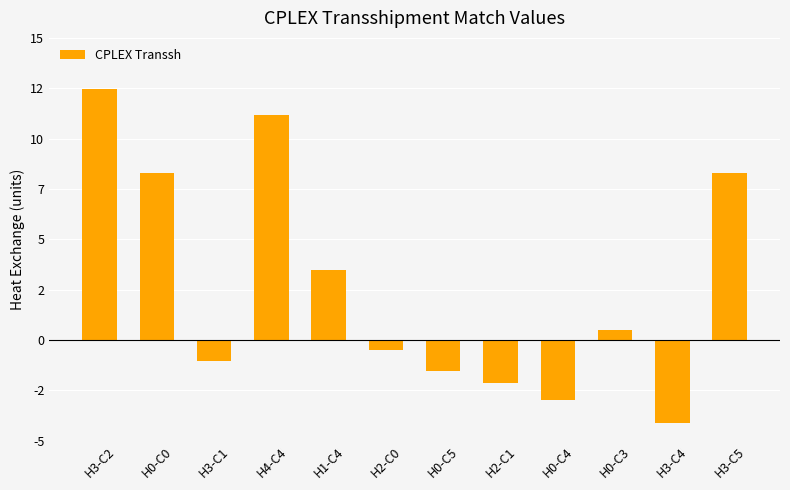

Are the bars grouped side by side (vs. stacked)?

No